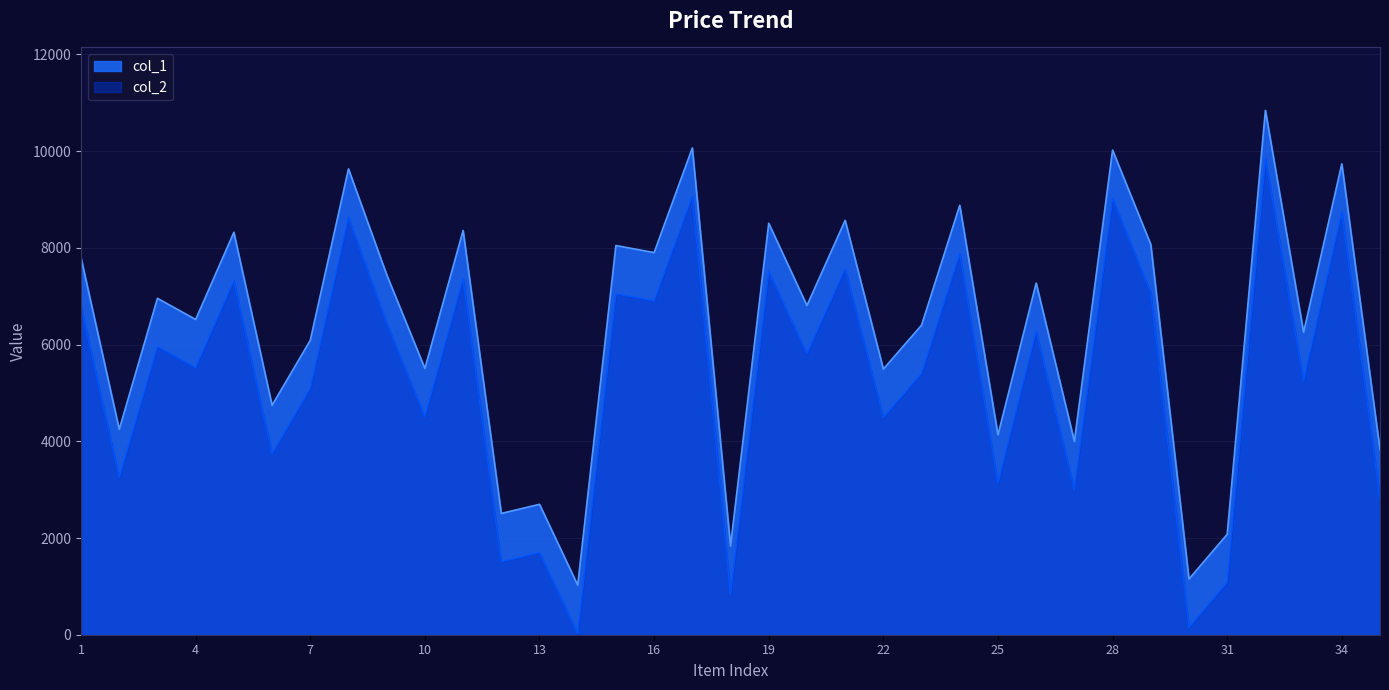

What is the difference between the highest and lowest values at 6?

1000